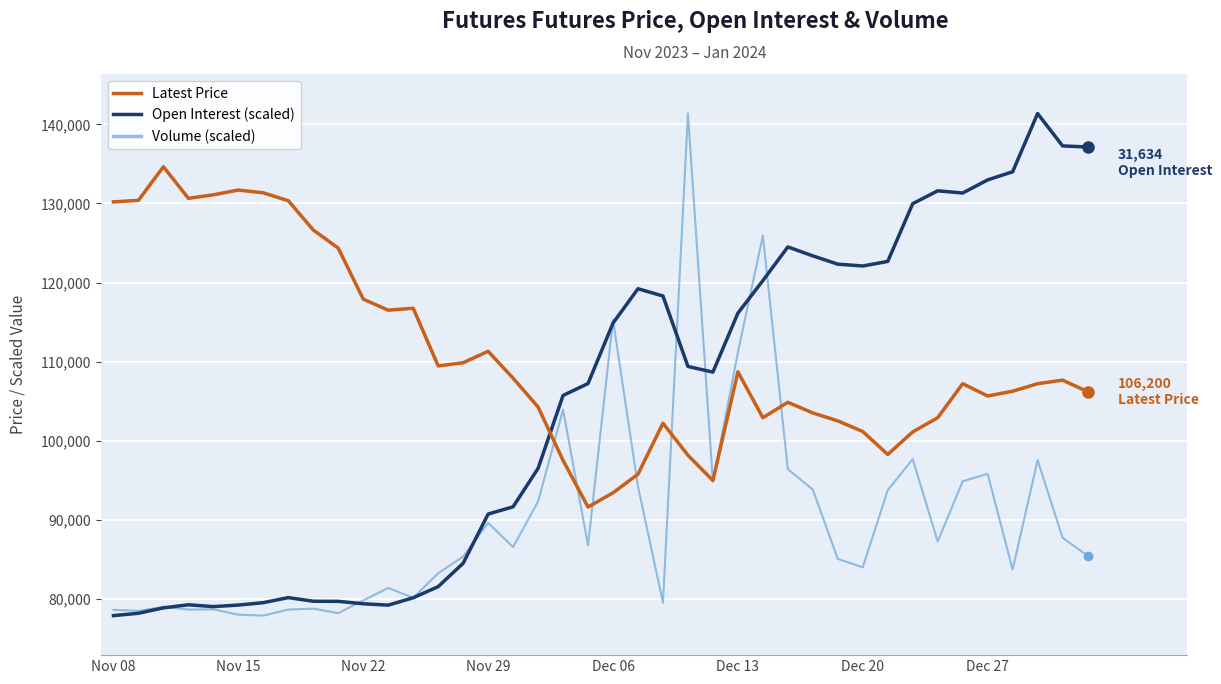

List the series in order of their overall mean, lowest first.

Volume (scaled), Open Interest (scaled), Latest Price